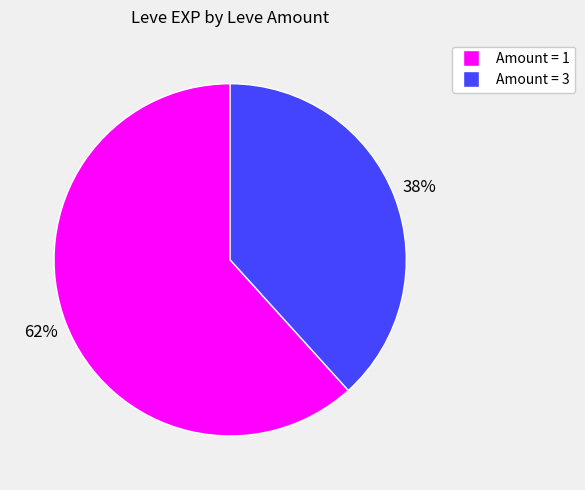

To the nearest percent, what is the average slice percentage?

50%